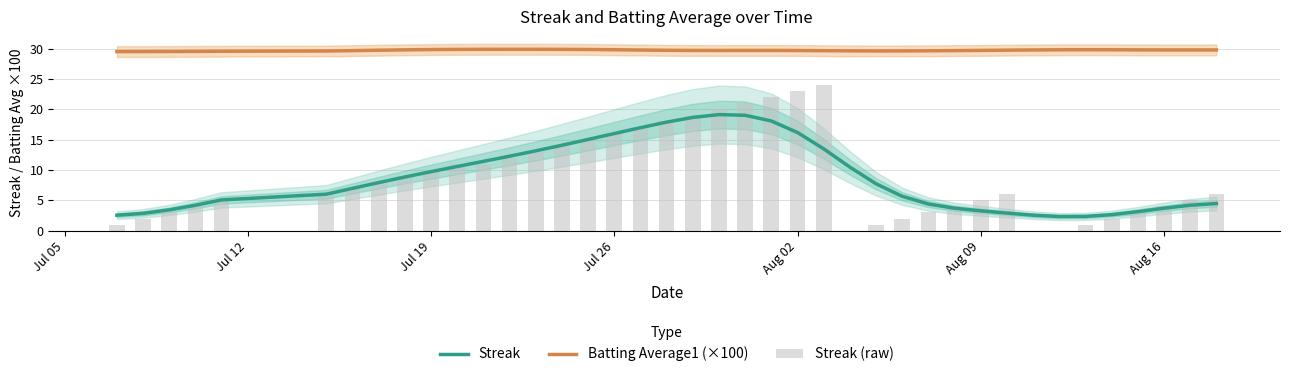

Does the chart contain any negative values?

No